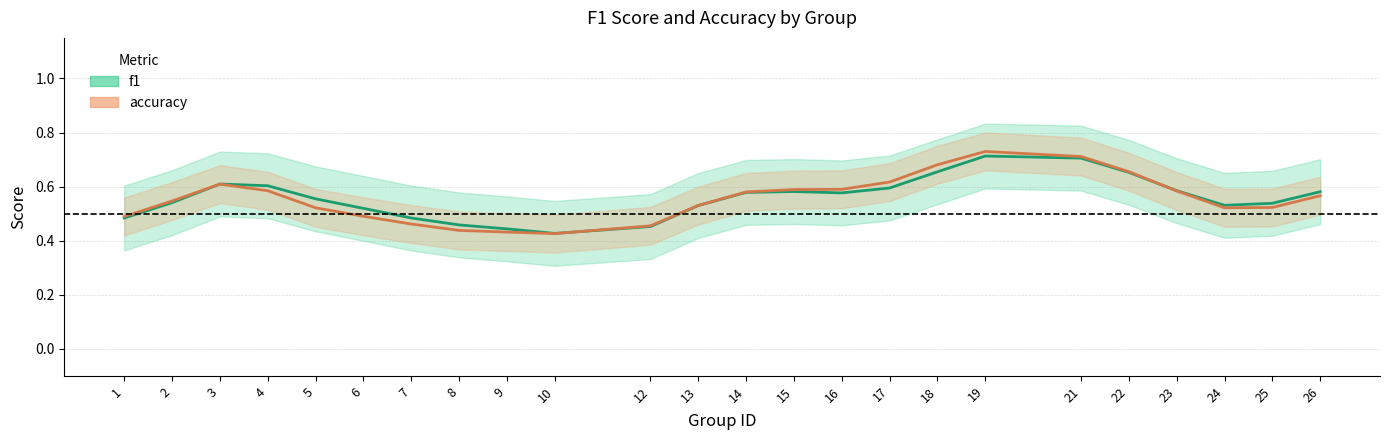

What is the average value of the accuracy series?

0.6